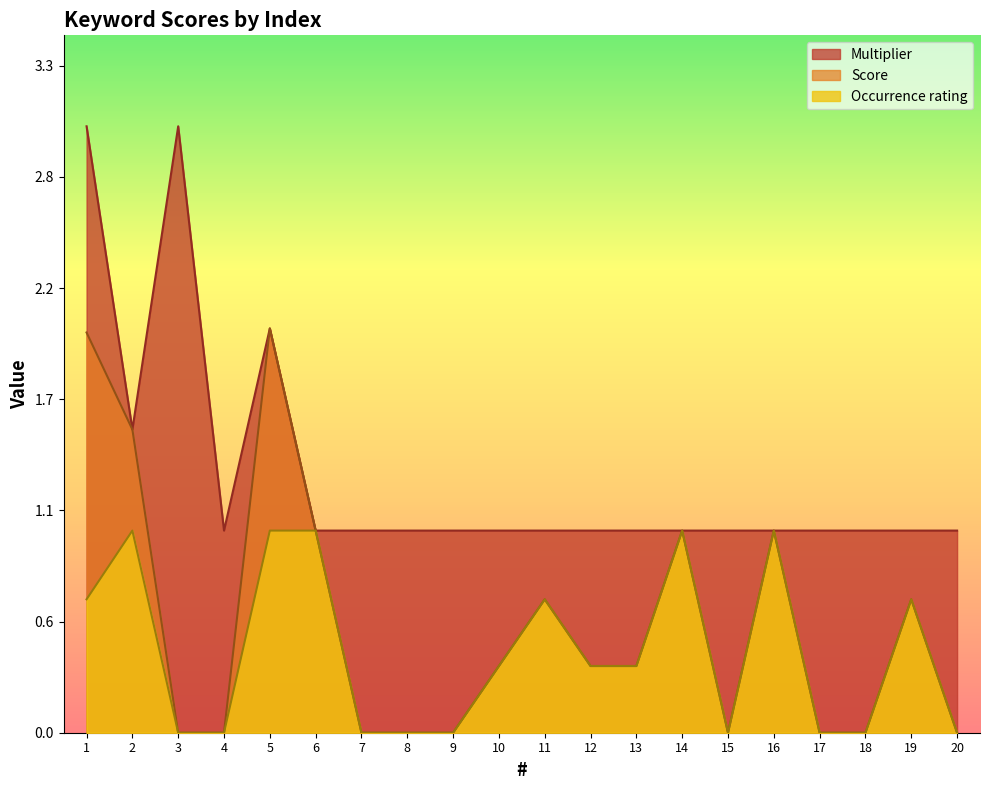

What is the value of the Score point at the 19th from the left?

0.7